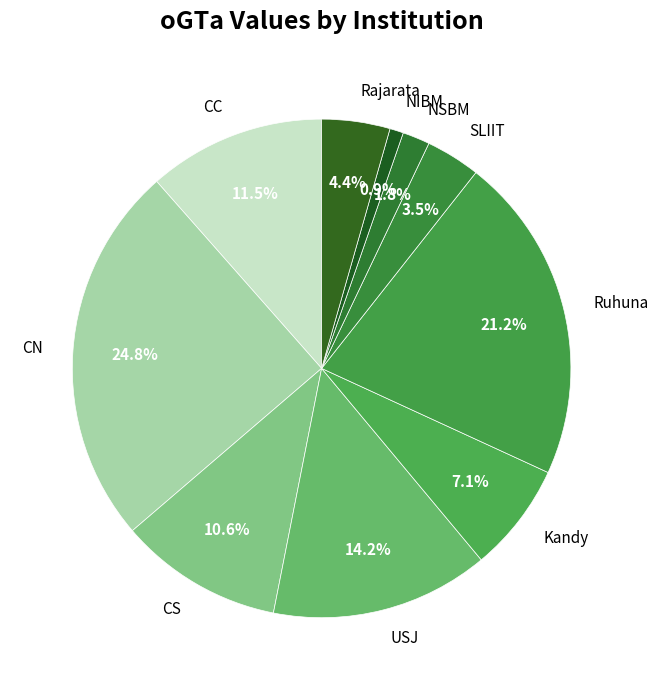

Does any single category account for the majority?

No